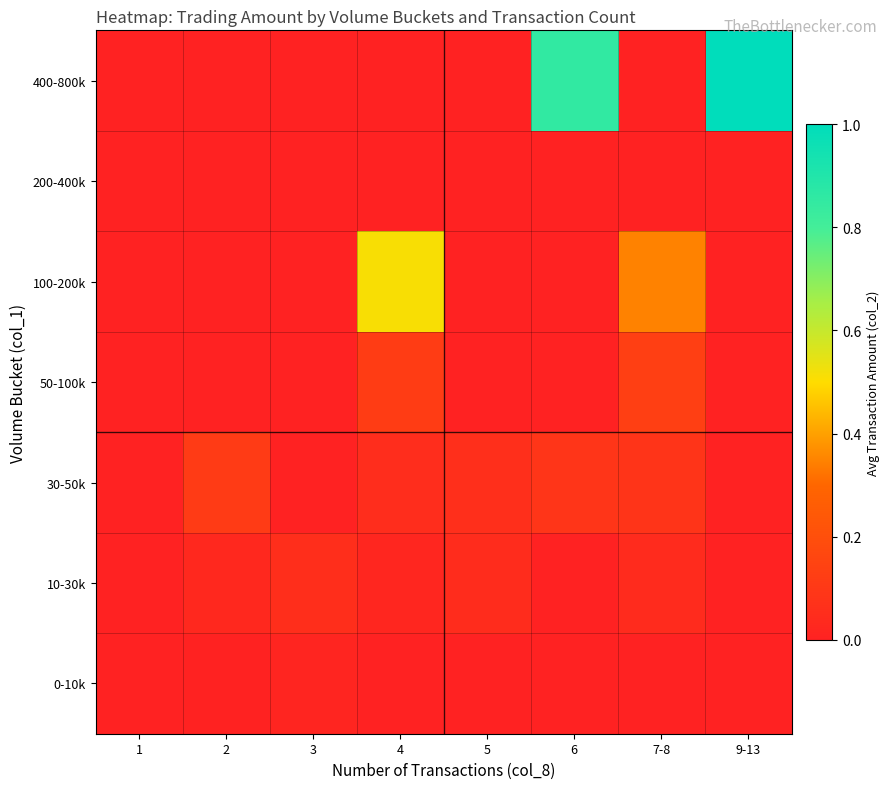

Count the number of categories in the chart.

8